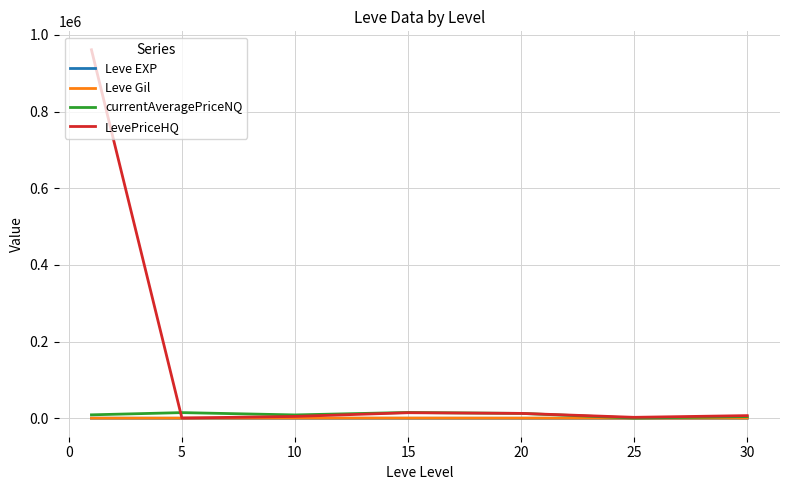

How many distinct data groups are displayed?

4